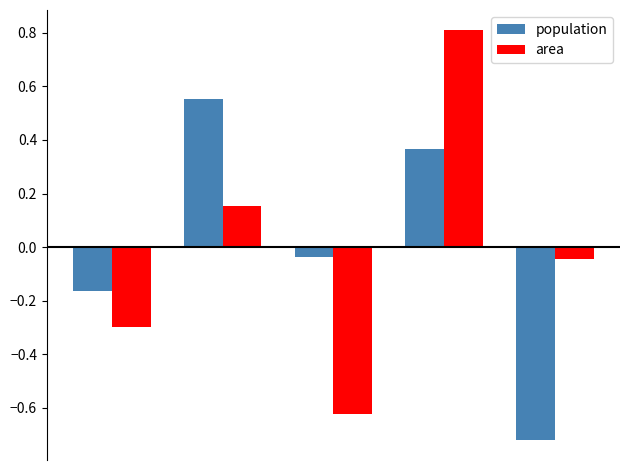

What is the difference between the maximum and second lowest values in the area series?

1.1